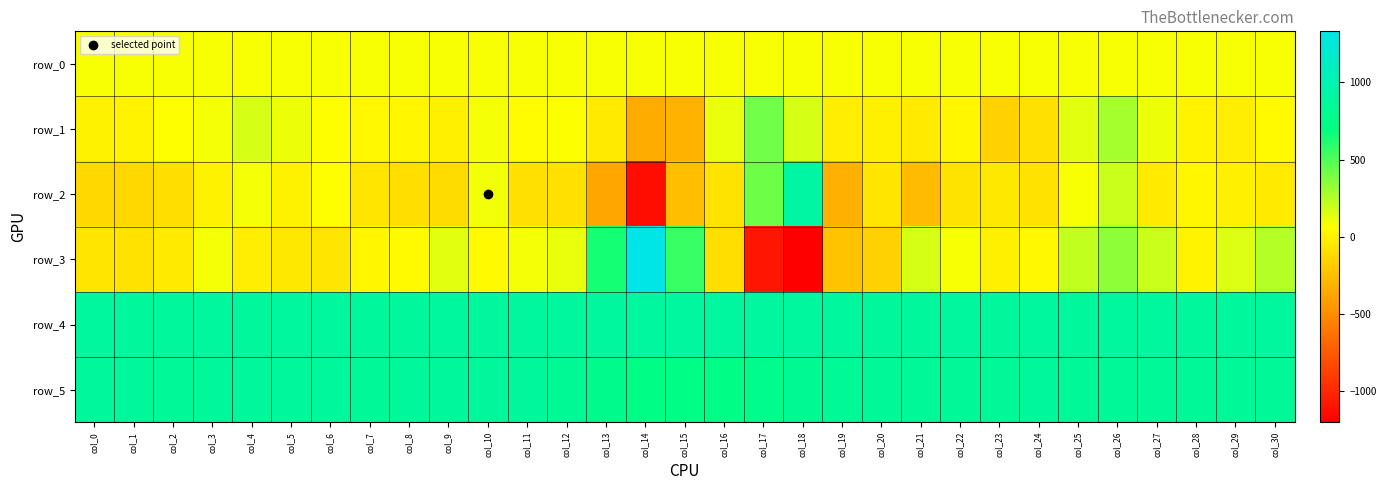

What is the highest value of the row_3 series?

1332.0